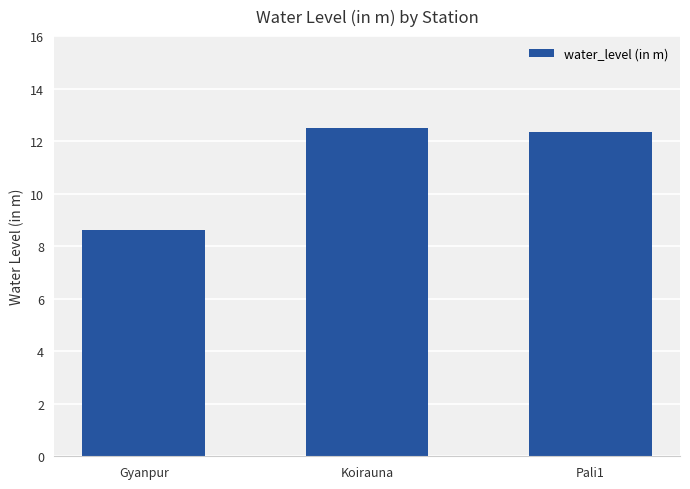

Are the bars grouped side by side (vs. stacked)?

No